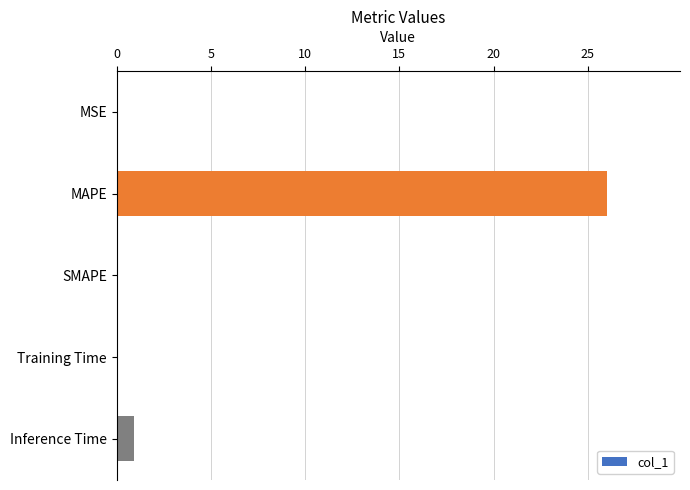

Which label corresponds to the largest value in the chart?

MAPE